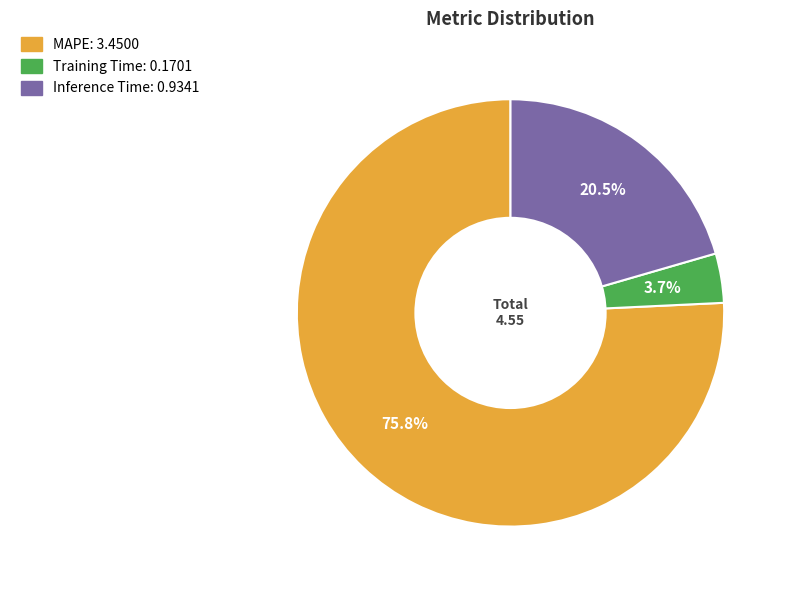

Count the number of slices in the pie.

3